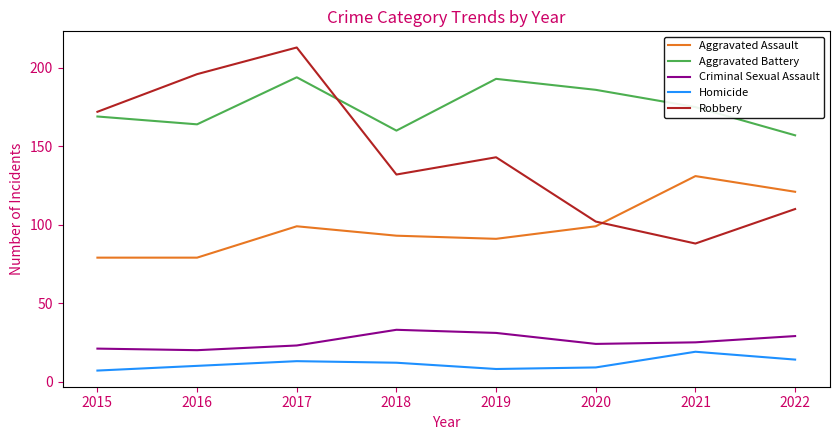

Rank the series by their maximum value, from highest to lowest.

Robbery, Aggravated Battery, Aggravated Assault, Criminal Sexual Assault, Homicide